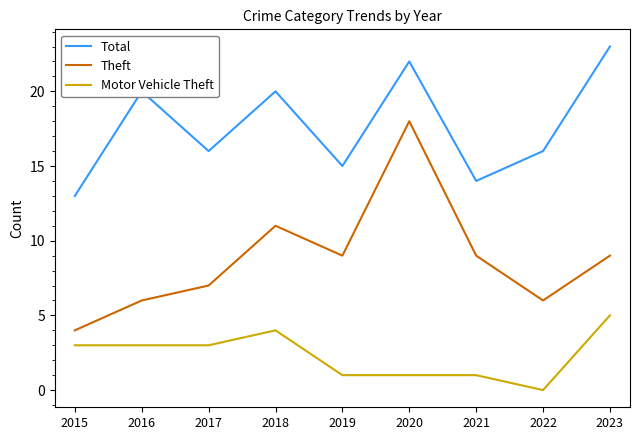

At which category does Theft reach its first local valley?

2019